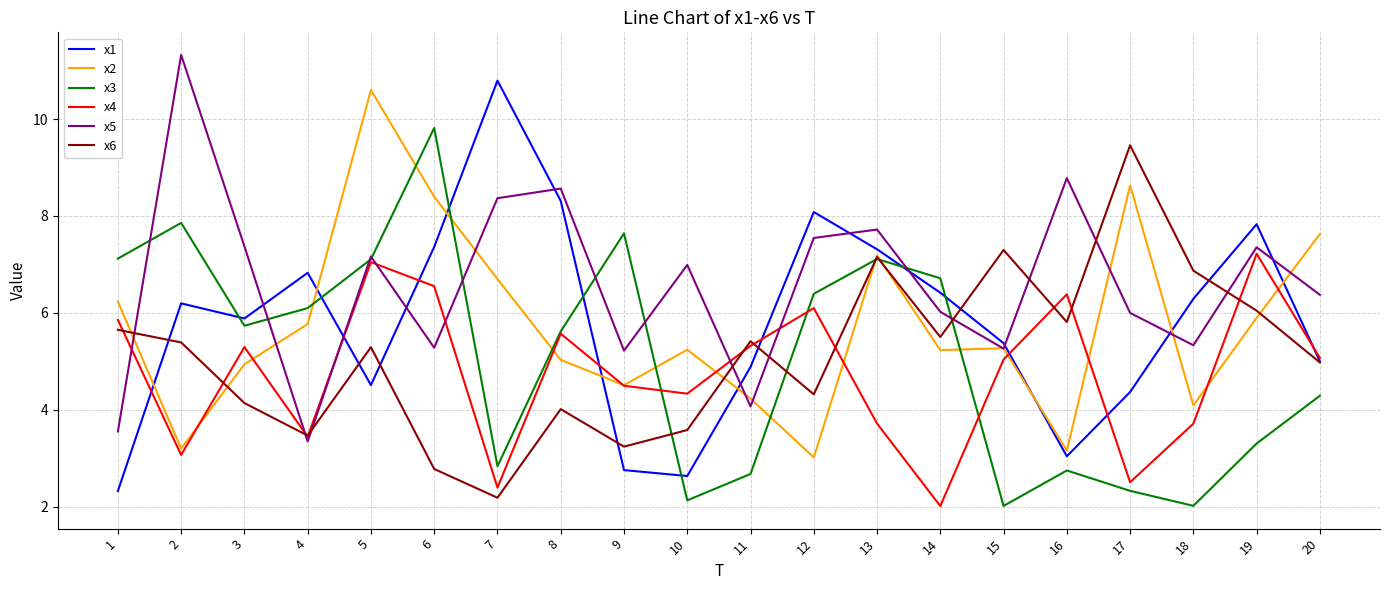

What is the total value across all series at 1?

30.7